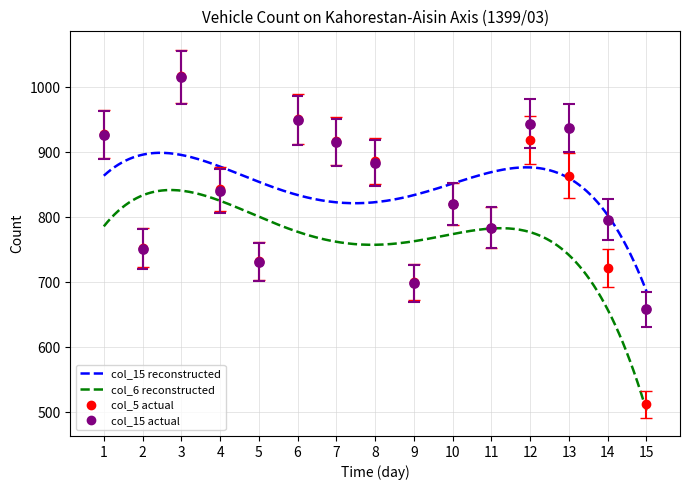

Which series reaches the minimum Y coordinate?

col_6